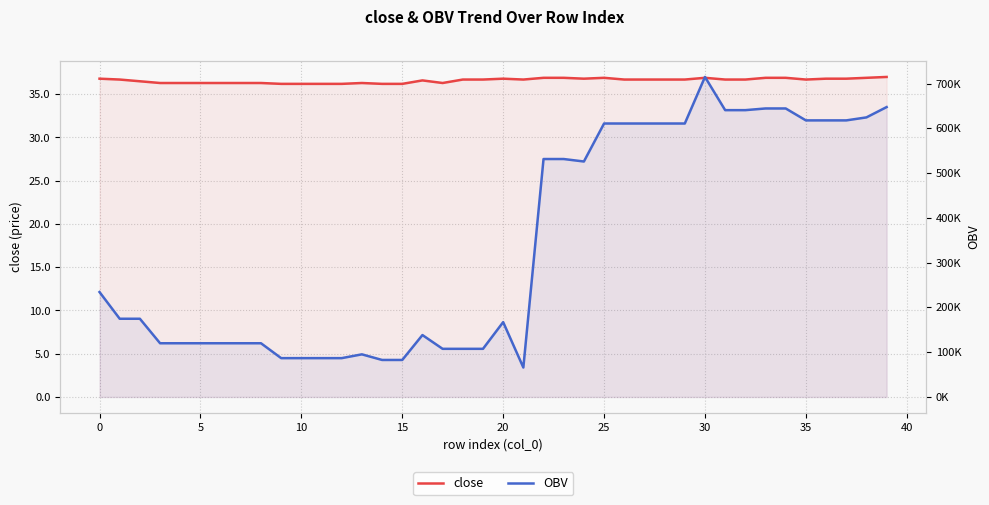

At which category is the sum across all series the highest?

30